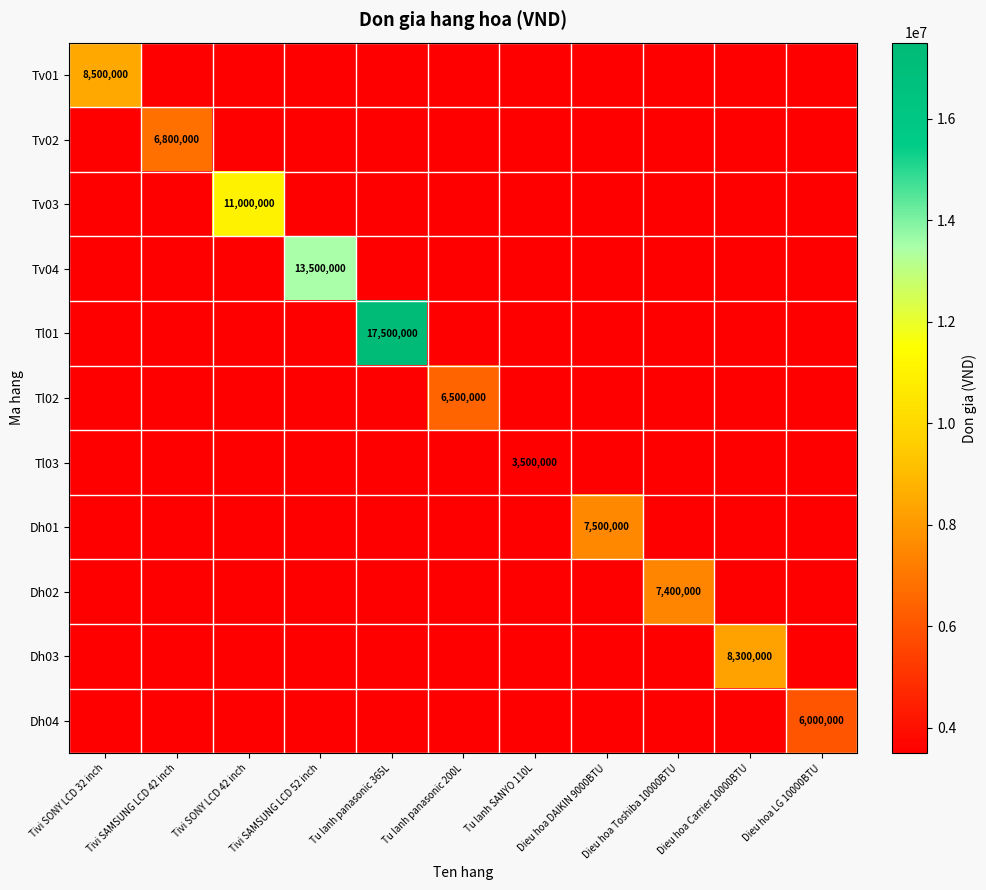

How many values in the Tl03 series exceed 0?

1